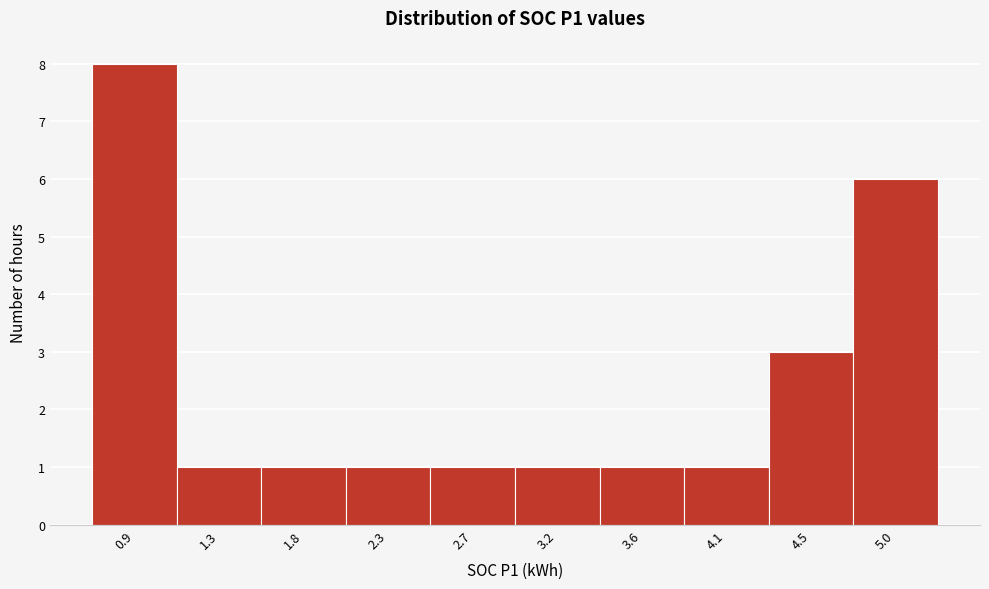

Reading left to right, list all the values displayed in this chart.

8	1	1	1	1	1	1	1	3	6